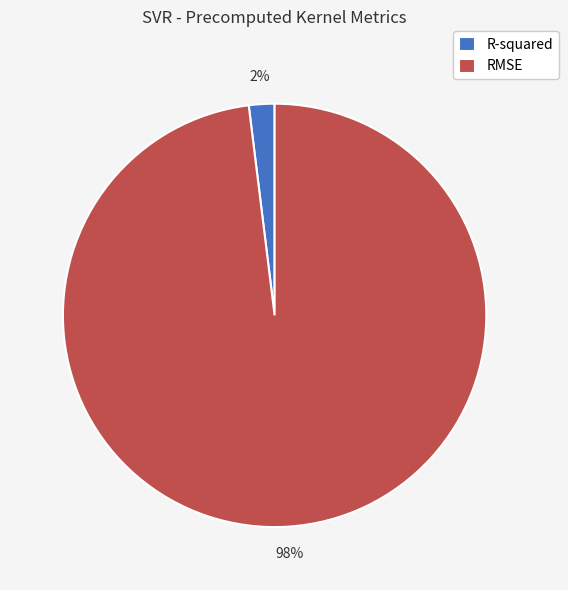

To the nearest percent, what is the difference between the largest and smallest slice percentages?

96%